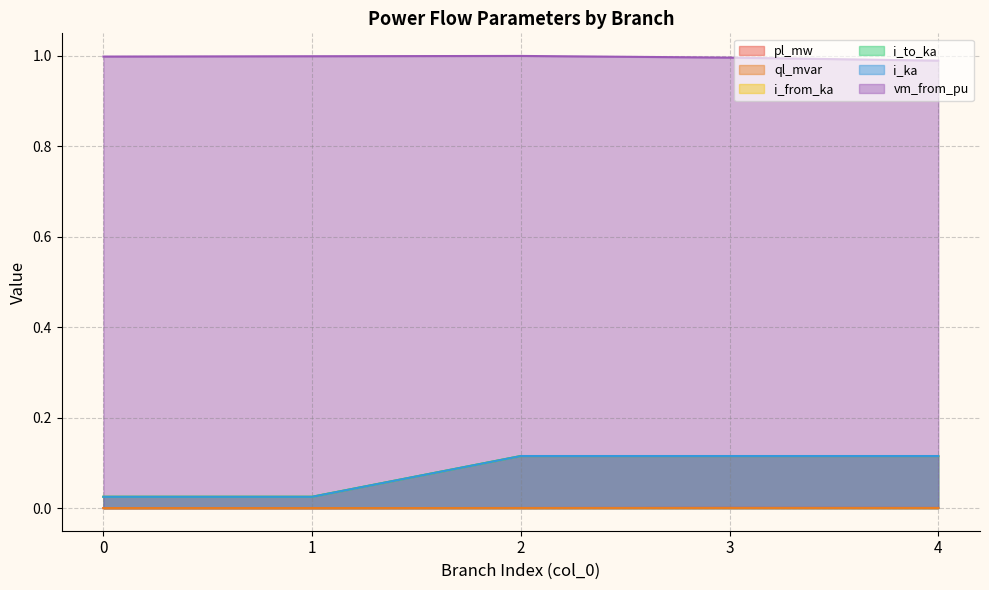

At which category does i_ka reach its first local valley?

1